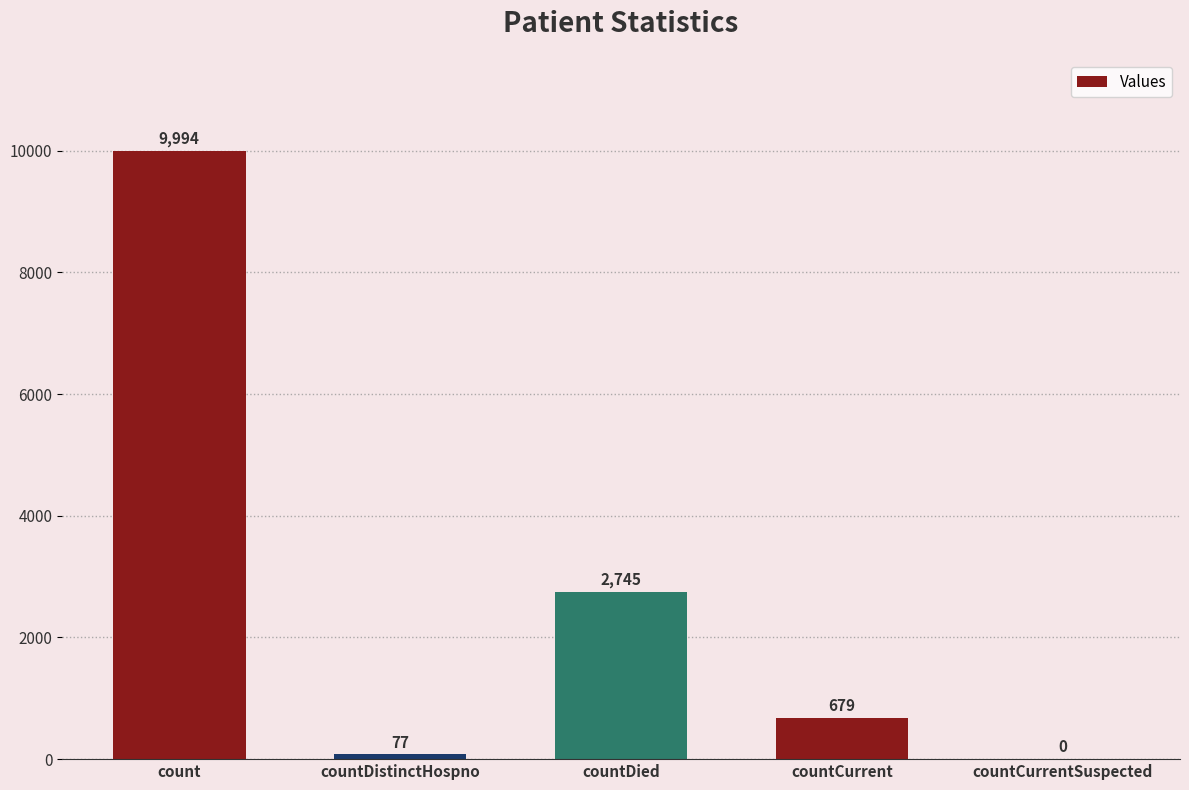

Is it true that the value at count is 9994?

True